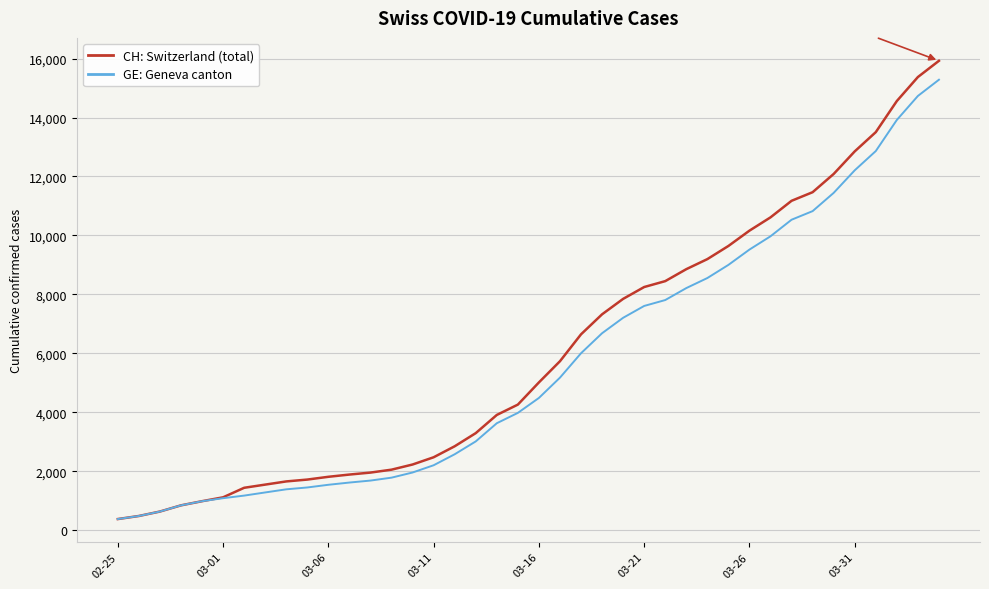

Rank the series by their average value, from lowest to highest.

GE: Geneva canton, CH: Switzerland (total)